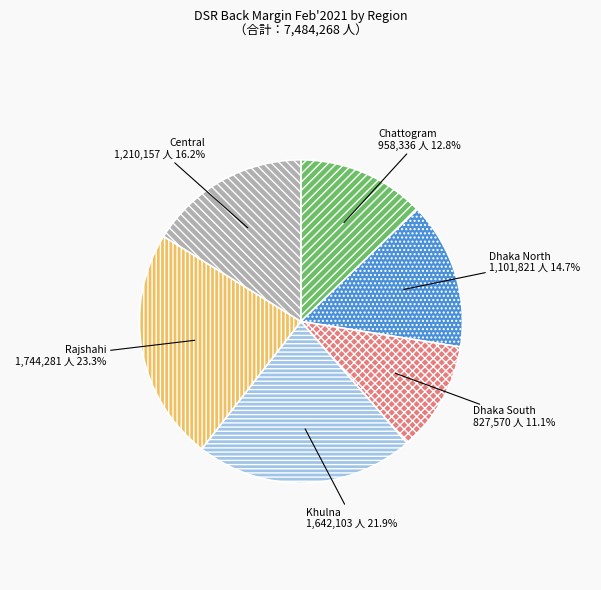

Which has a higher value, Dhaka South or Chattogram?

Chattogram